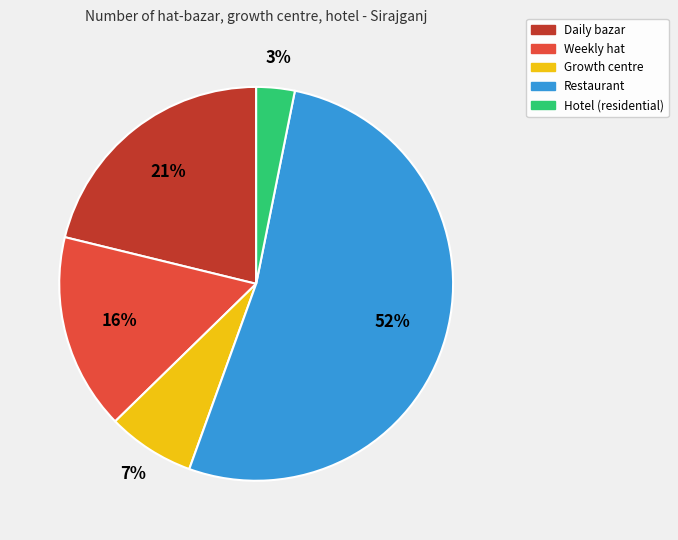

Is it true that Growth centre is 7% of the pie?

True